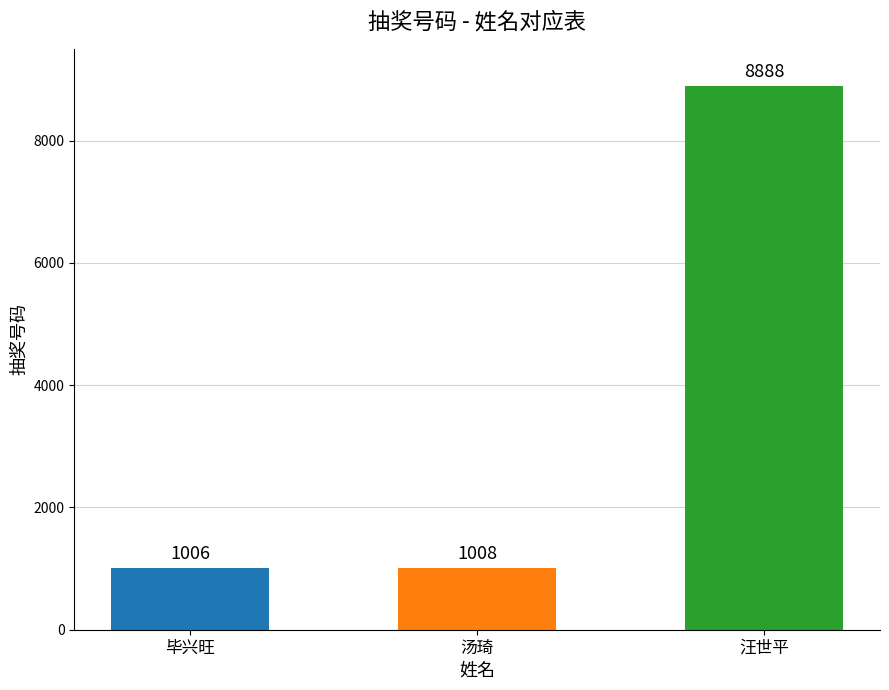

Is it true that the value at 毕兴旺 is 1771?

False